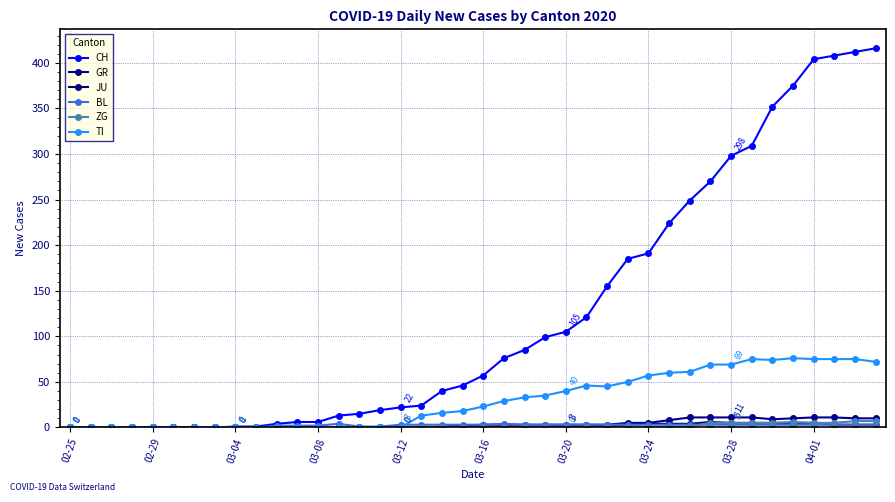

How many lines are shown in the chart?

6